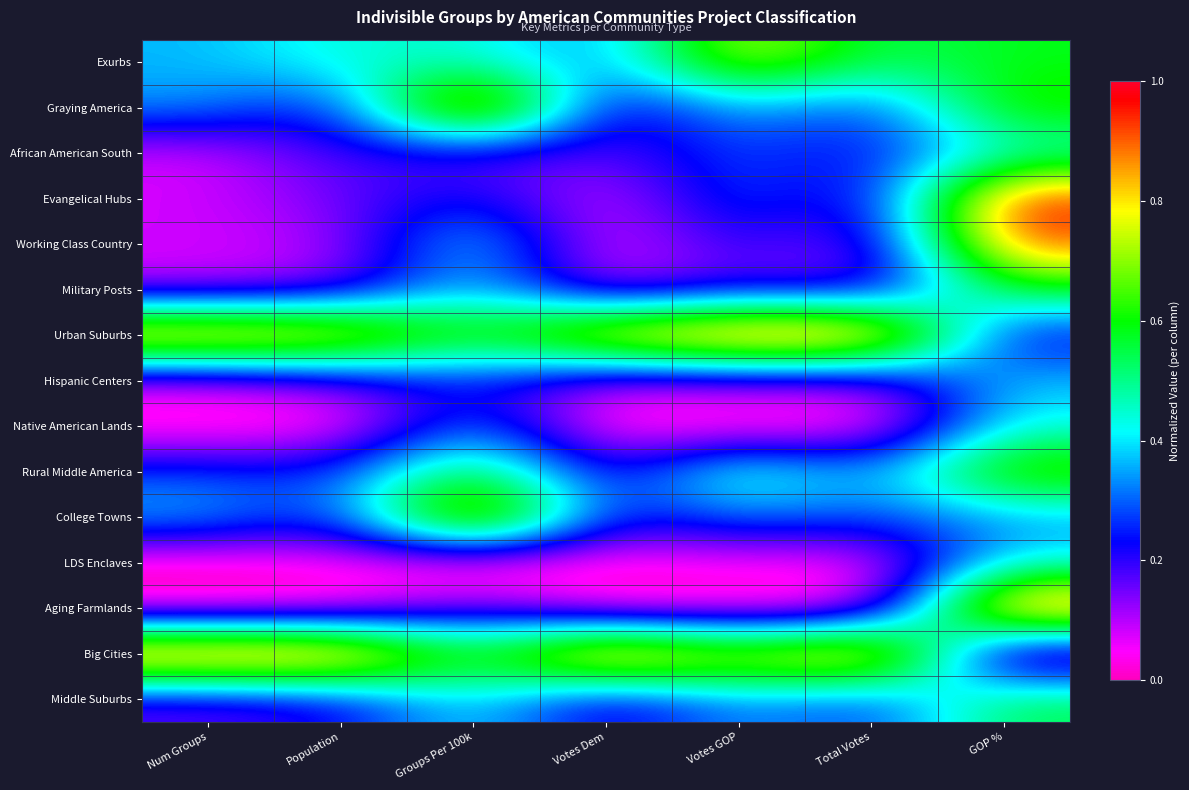

At which category is the sum across all series the highest?

GOP %